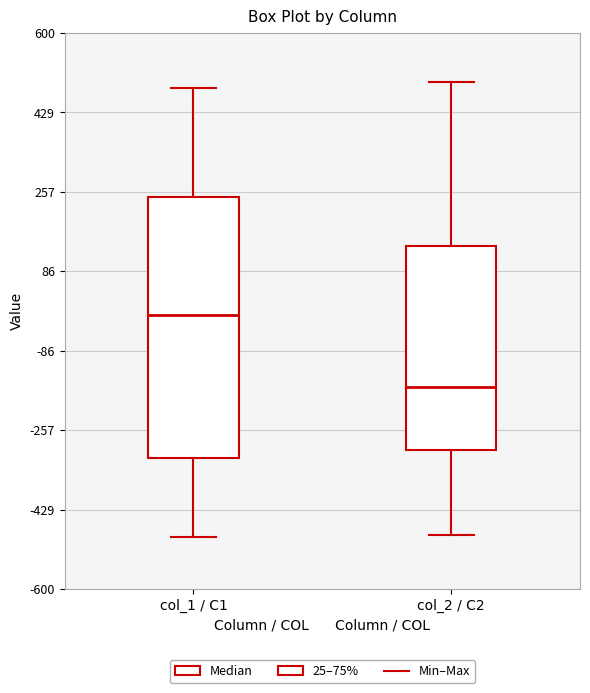

Reading left to right, transcribe this box plot: for each box, give where its median line is, the range the box spans, and where its two whiskers end, as read against the y-axis. The values are not printed on the chart, so give them approximately, as read against the axis.

col_1 / C1: median 0, box -320 to 240, whiskers -480 to 480
col_2 / C2: median -160, box -300 to 140, whiskers -480 to 500